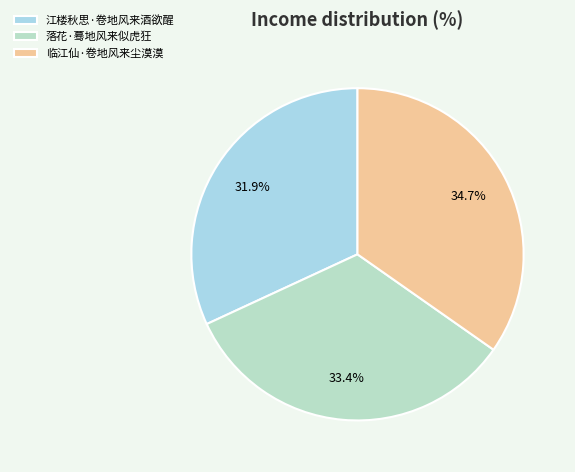

Approximately how many times larger is the value at 落花·蓦地风来似虎狂 compared to 江楼秋思·卷地风来酒欲醒?

1.0